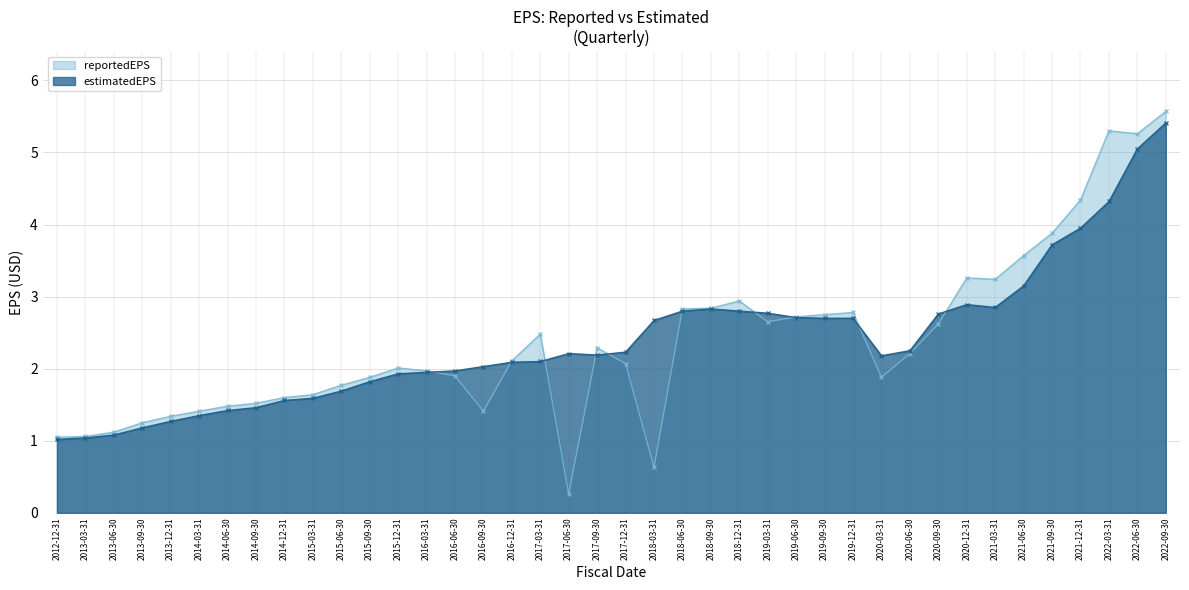

Count the number of data series in this chart.

2